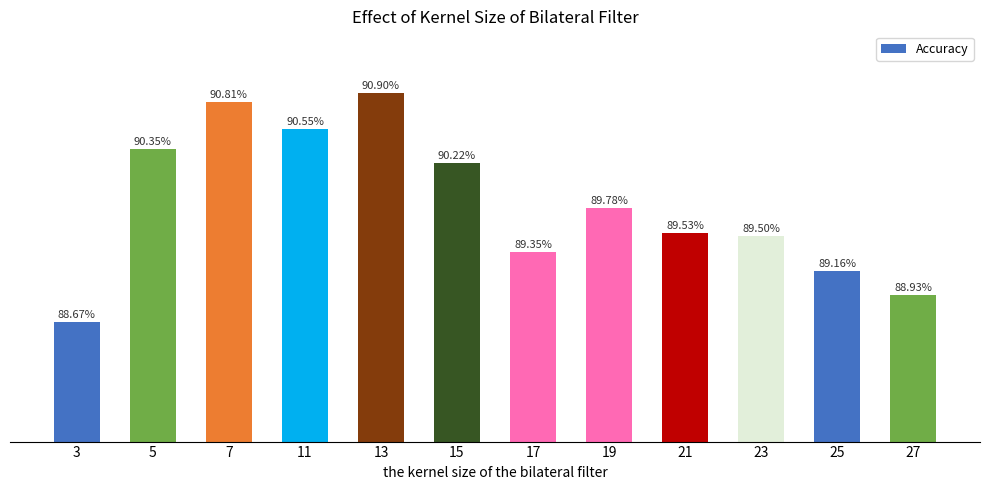

List the labels in order of value, largest first.

13, 7, 11, 5, 15, 19, 21, 23, 17, 25, 27, 3